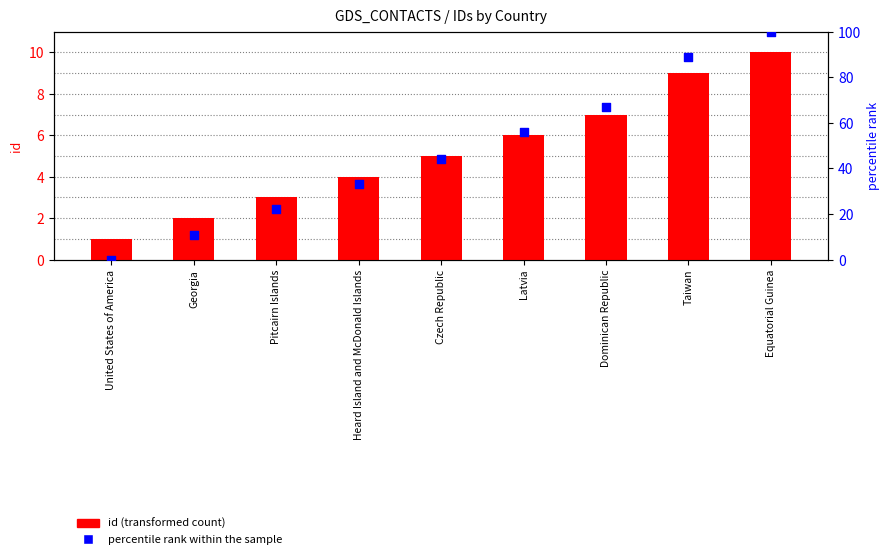

What are all the series names shown in the legend?

id (transformed count), percentile rank within the sample